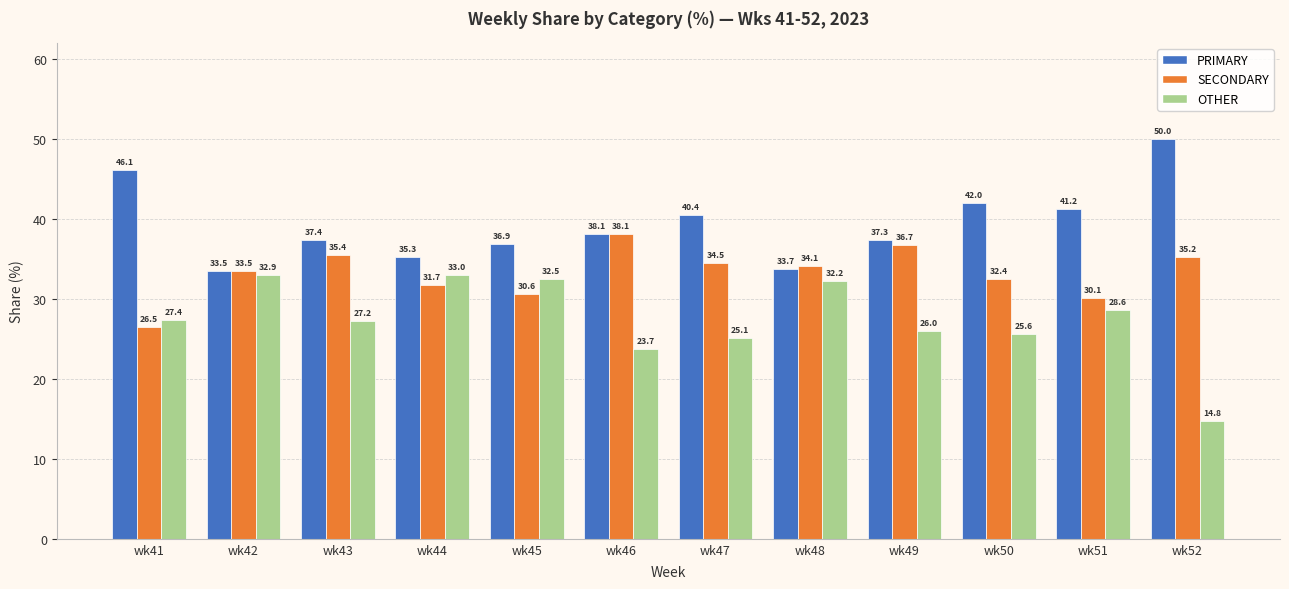

What is the total value across all series at wk43?

100.0